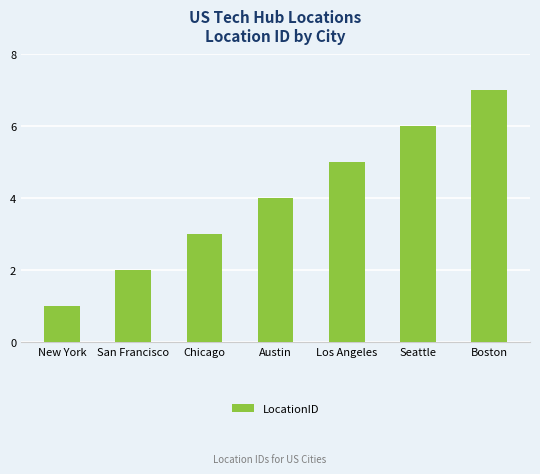

Count the values in the range 2 to 6.

5